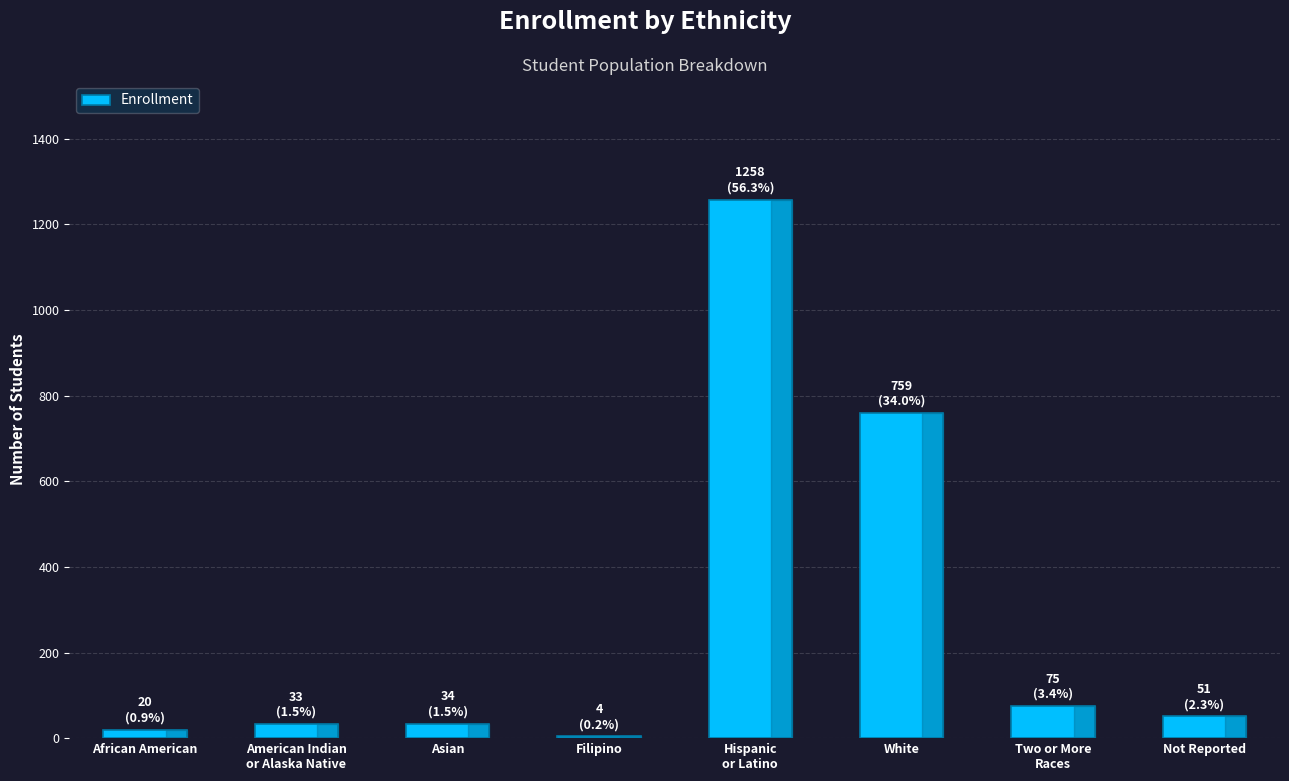

What is the greatest value displayed?

1258